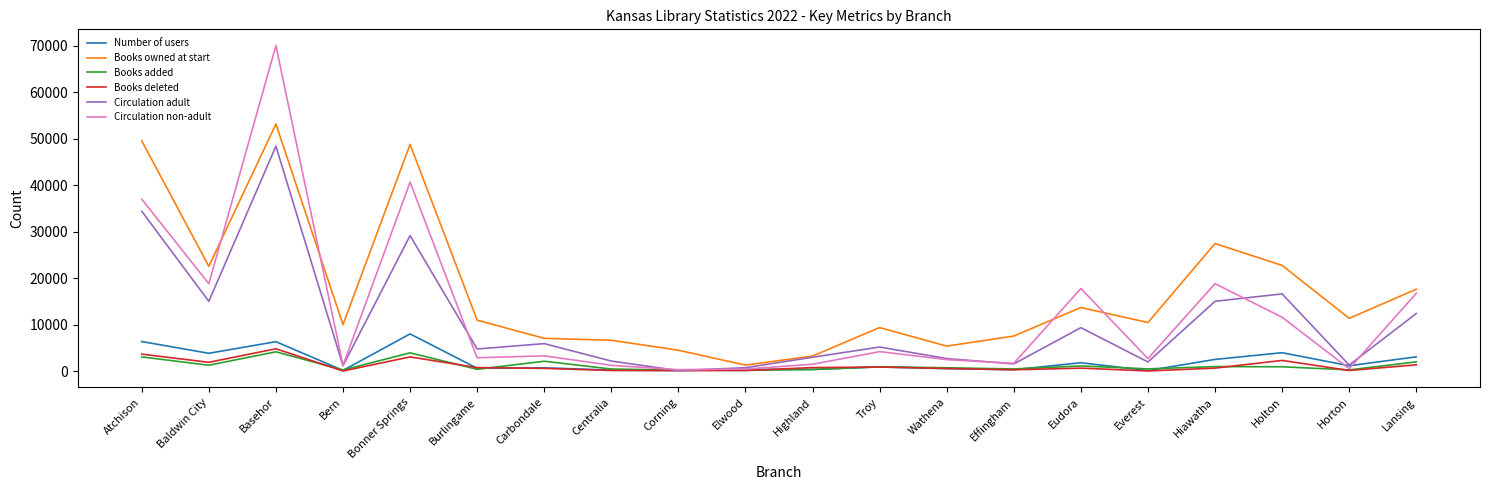

Which series has the widest spread of values?

Circulation non-adult